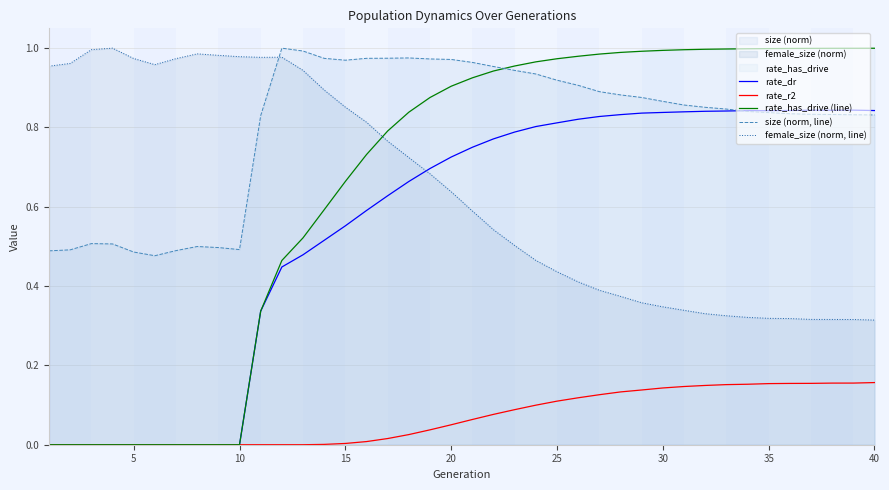

Which series has the largest total across all categories?

size (norm, line)